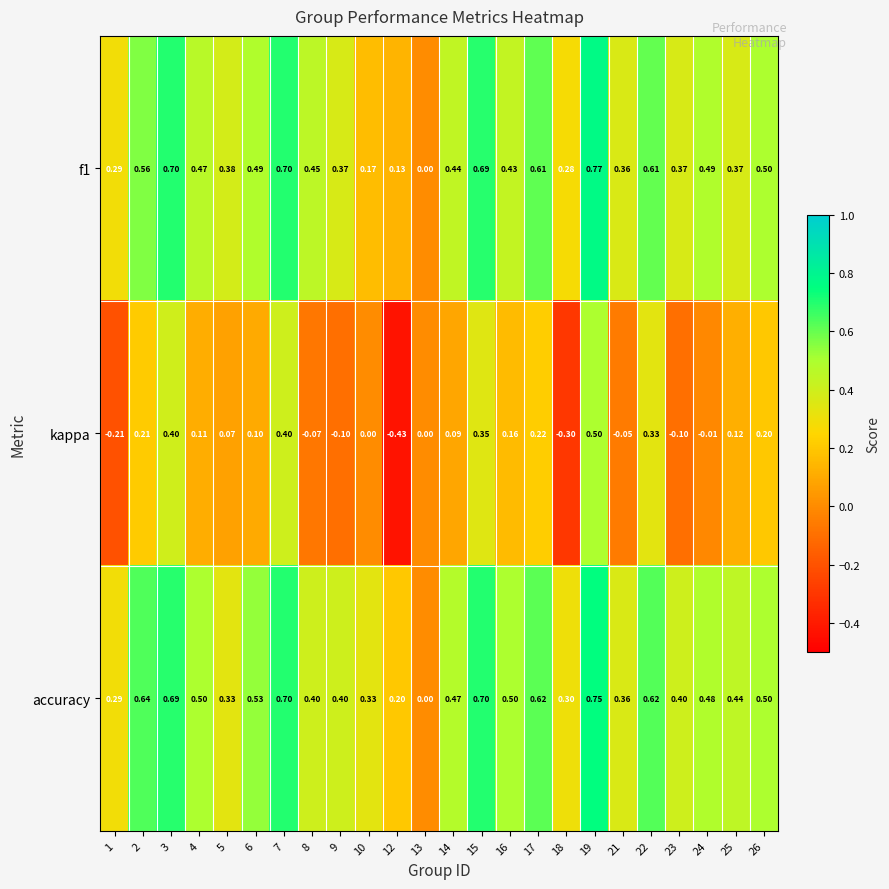

How many data points in kappa are less than 0?

8